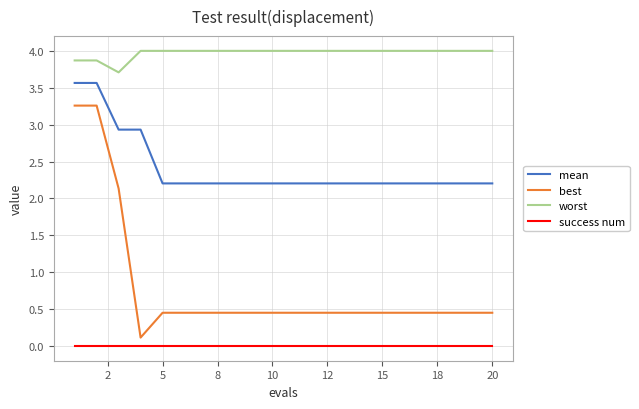

Which series has the largest total across all categories?

worst